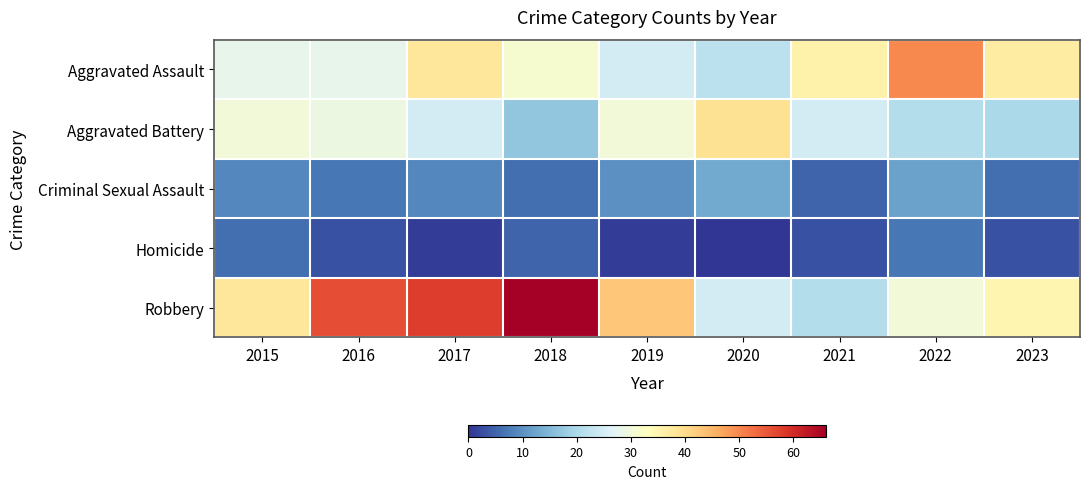

Which series has the largest total across all categories?

Robbery